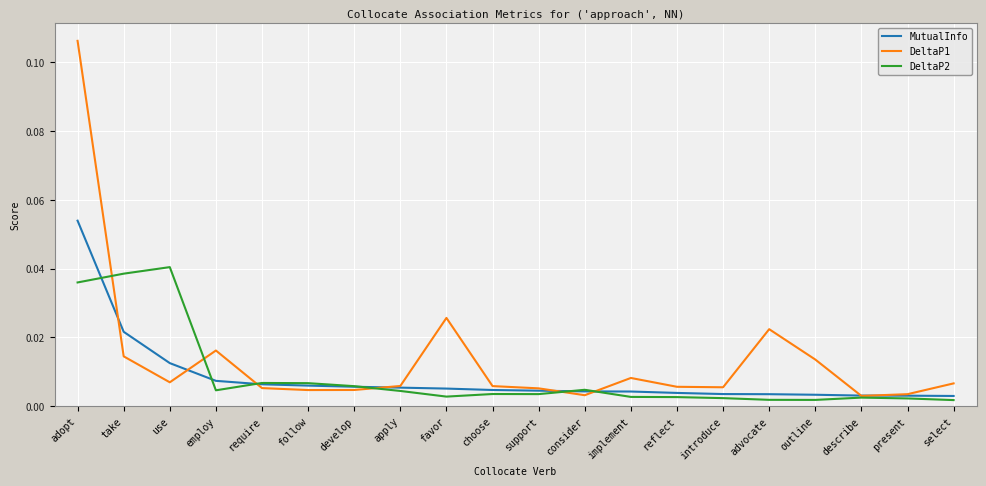

At which category does the chart reach its peak across all series?

adopt